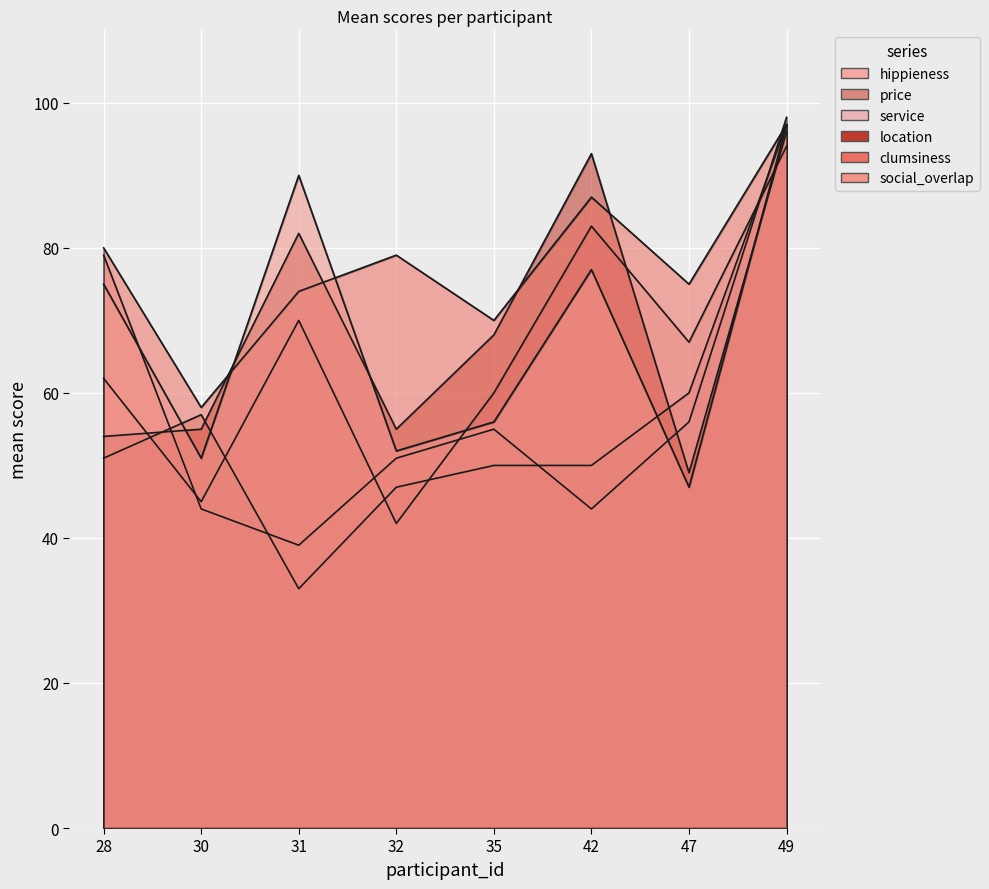

What value does the location series have at 42, to the nearest 5?

95